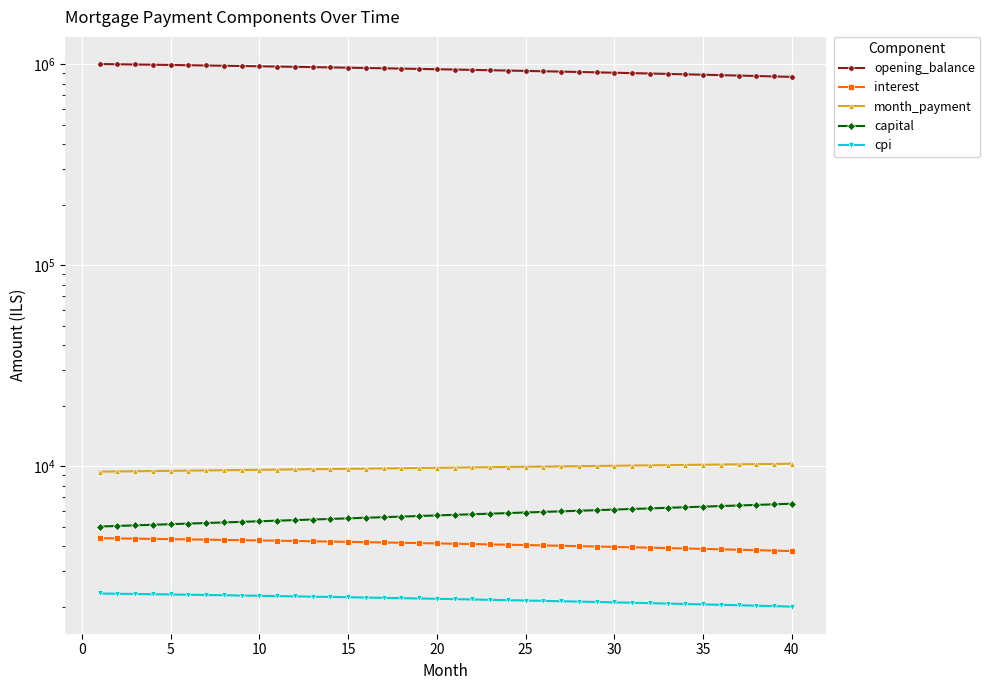

True or false: opening_balance has more than 2 interior local peaks.

False